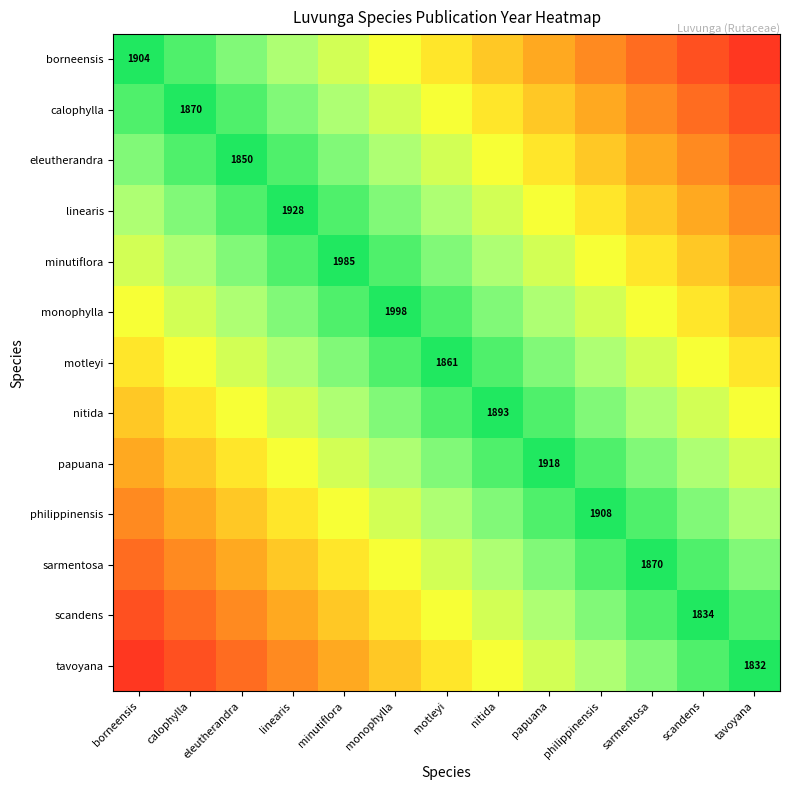

What is the total value across all series at eleutherandra?

8.5